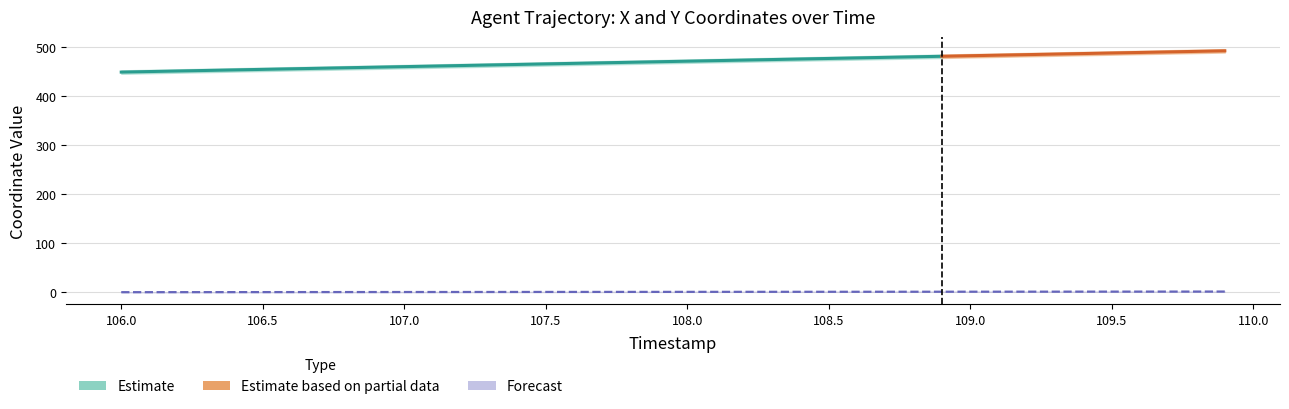

Is this an area chart (filled region under the line)?

No